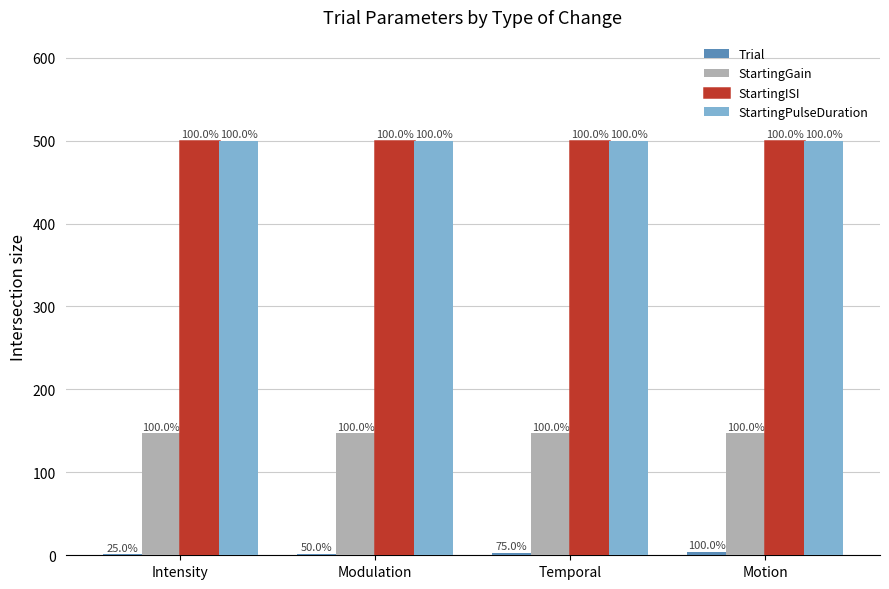

Does the chart contain stacked bars?

No